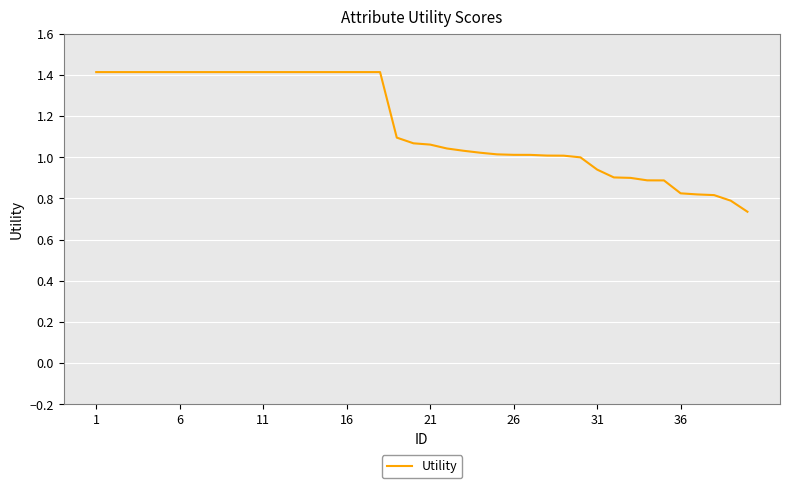

What is the sum of all values?

46.3